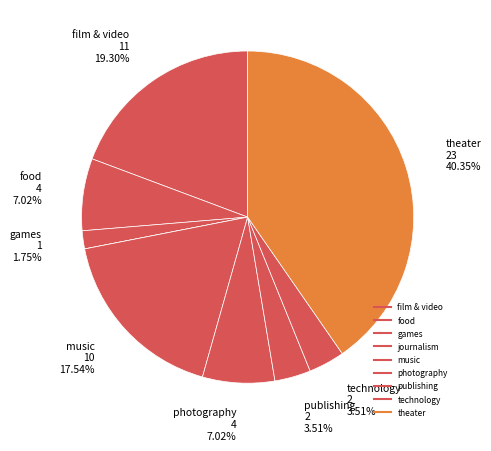

Count the number of slices in the pie.

9